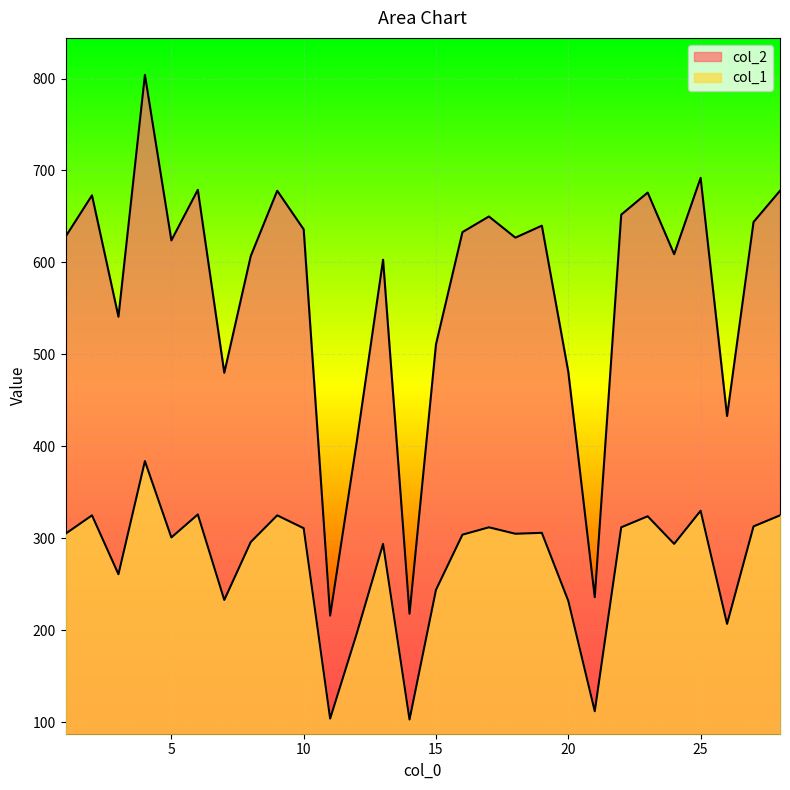

How many data points in col_2 are above 628?

13